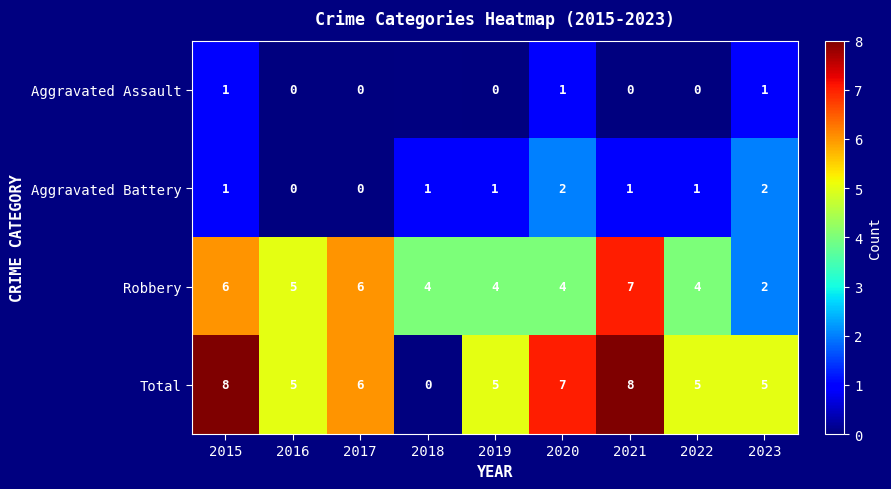

The value of Total at 2018 is 0. True or false?

True